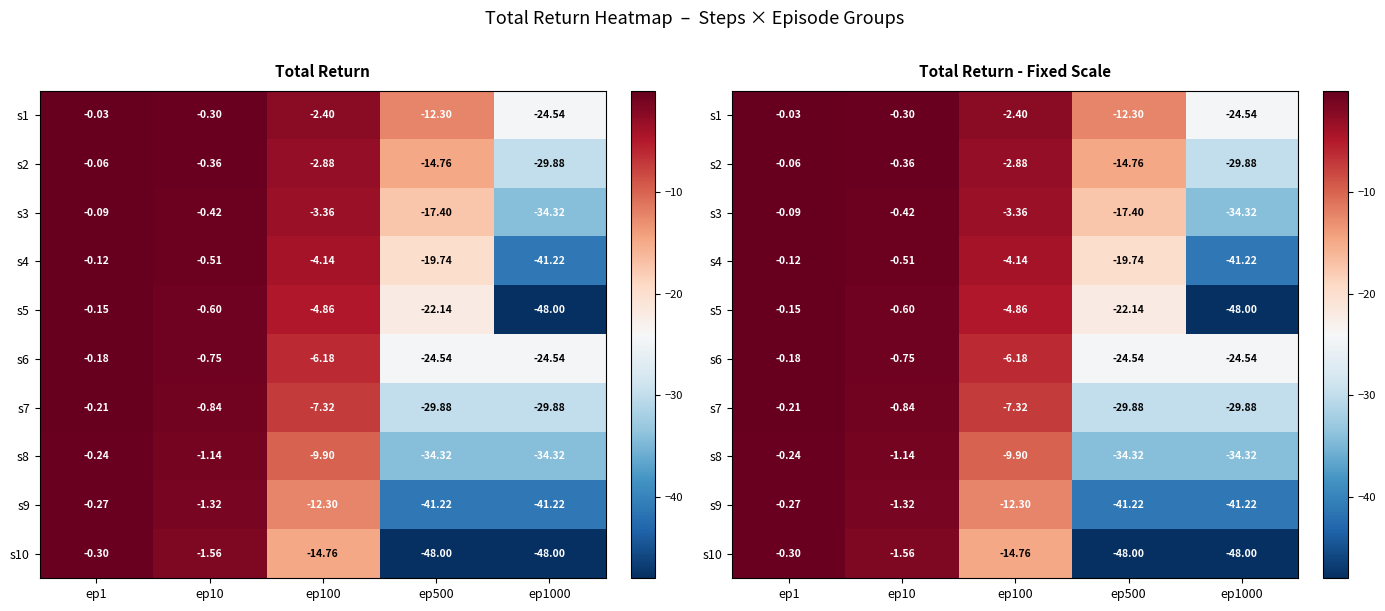

Between ep10 and ep500, which series saw the biggest shift?

s10